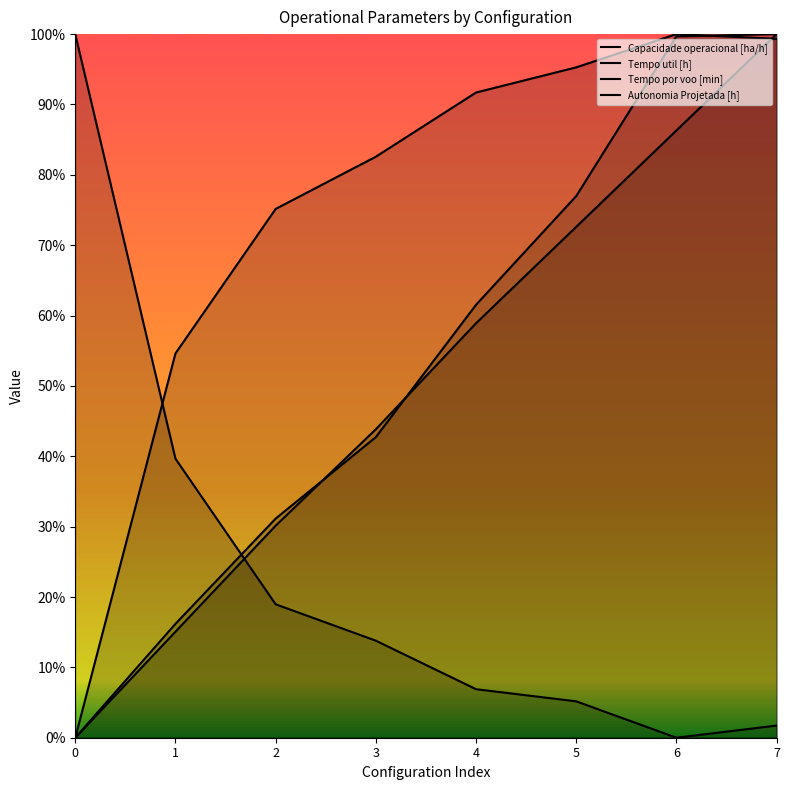

What is the maximum value for Autonomia Projetada [h]?

1.0